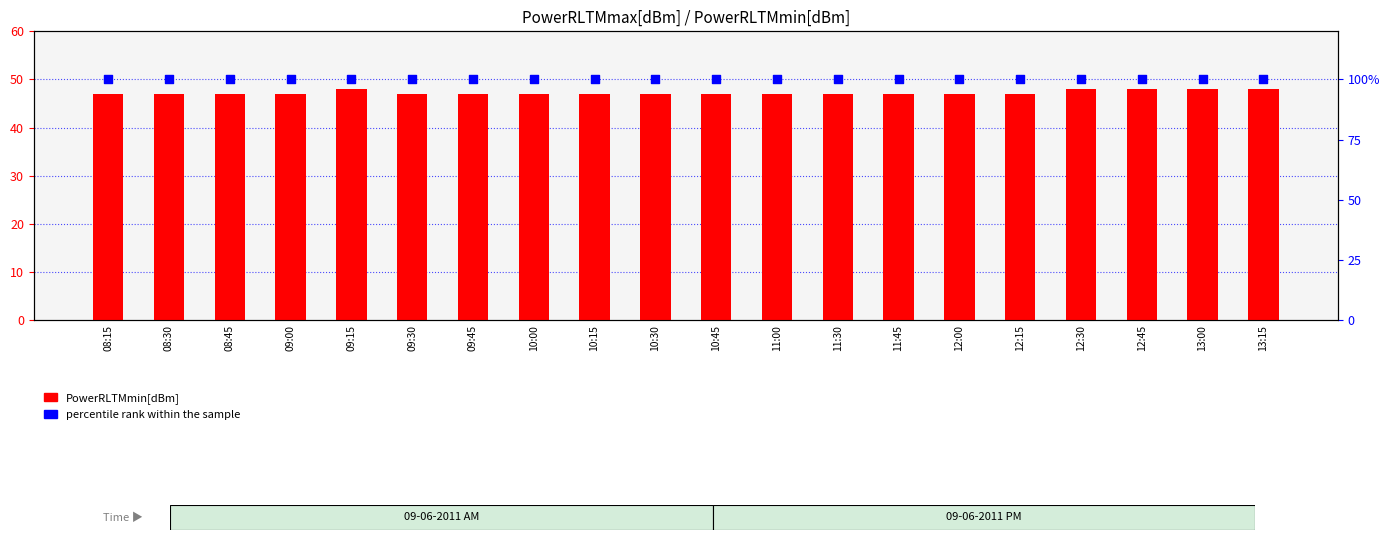

What is the total value across all series at 09:00?

147